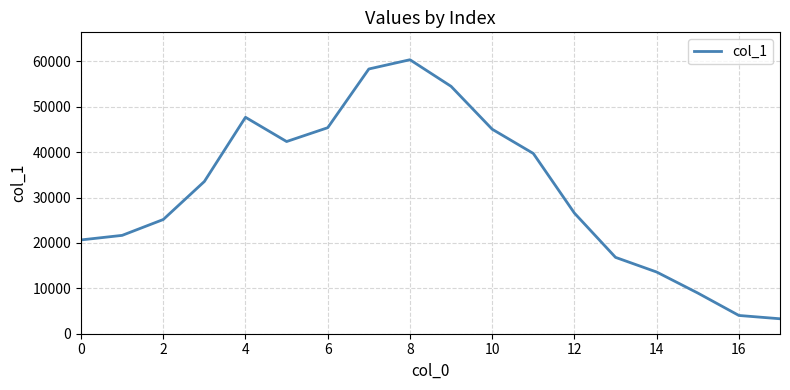

True or false: there are more than 1 points higher than both neighbors.

True